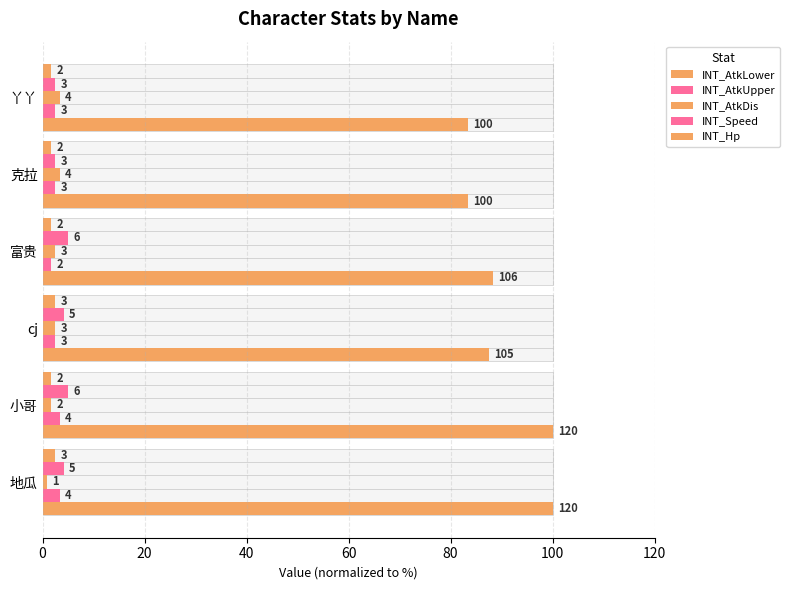

How many data points does each series have?

6